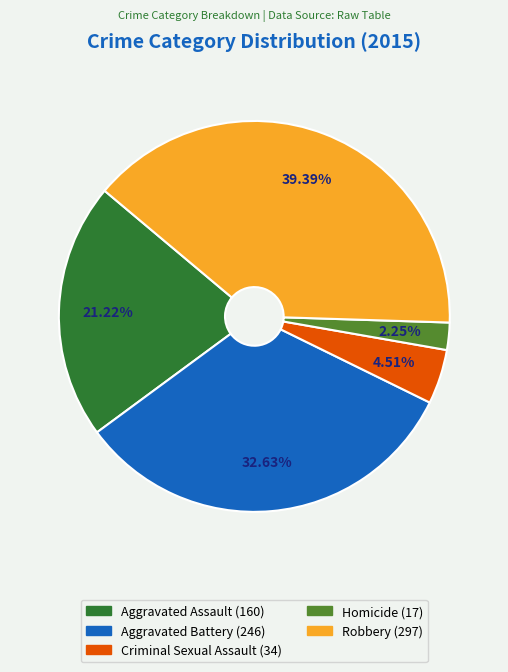

To the nearest percent, what is the difference between the largest and smallest slice percentages?

37%